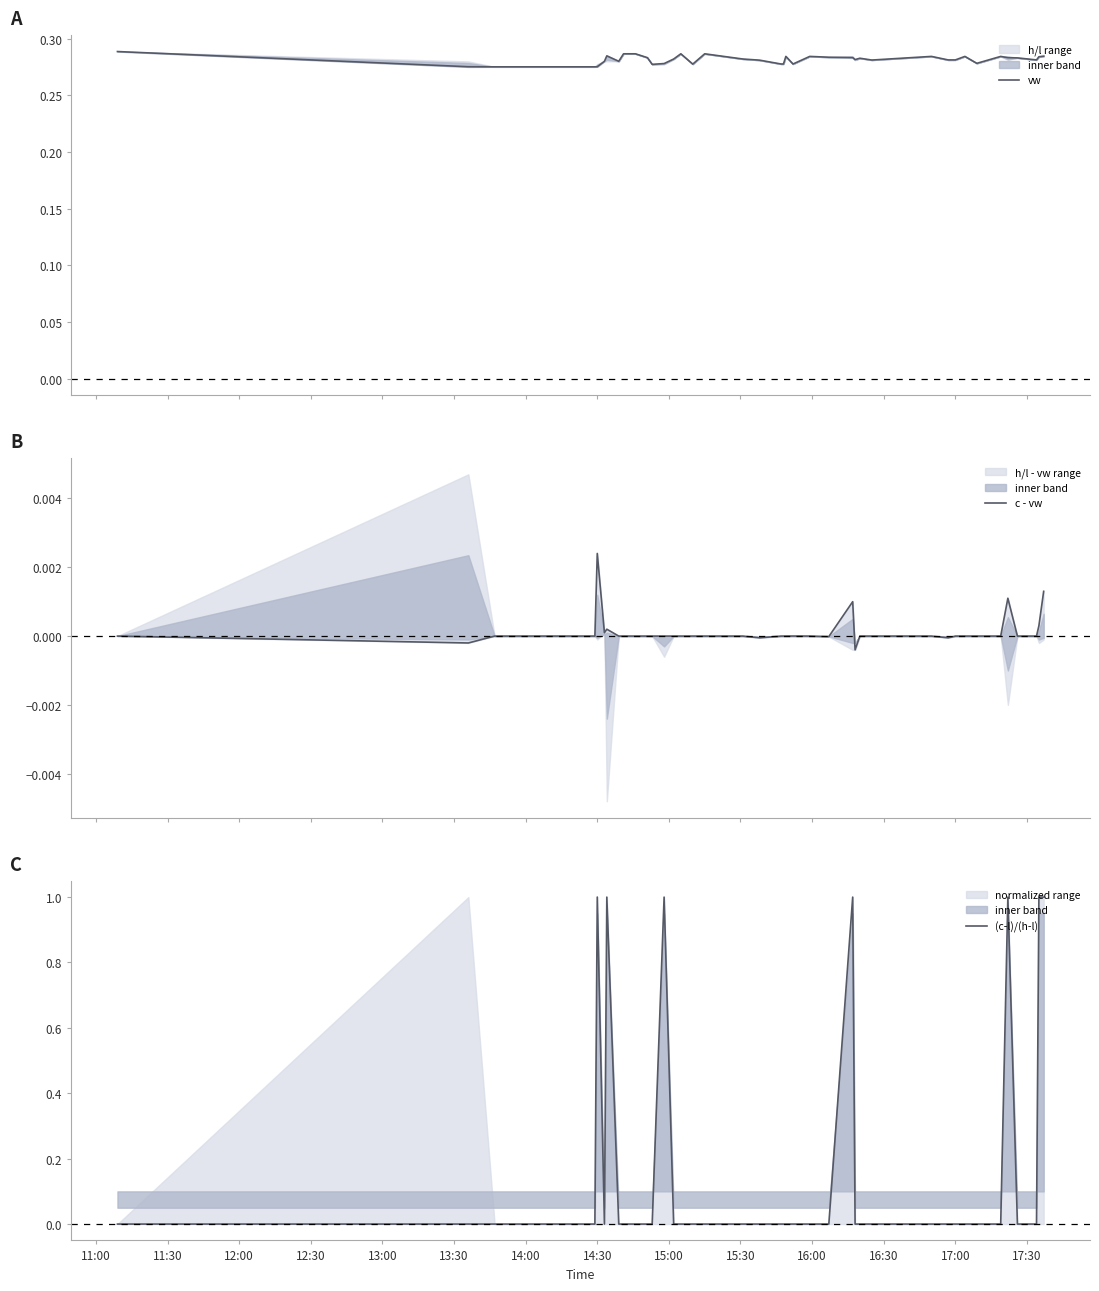

At which label does vw reach its peak?

11:00